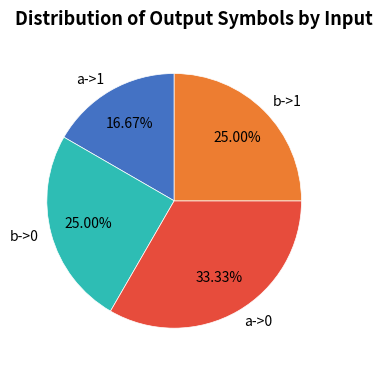

What is the ratio of the value at a->0 to the value at b->0?

1.3